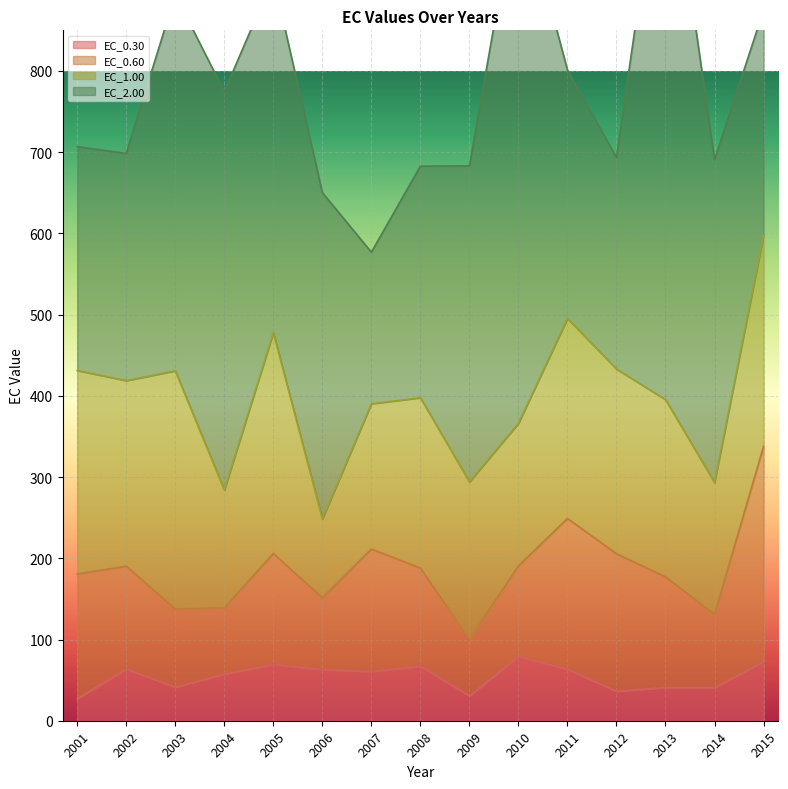

What is the lowest value of the EC_1.00 series?

97.0